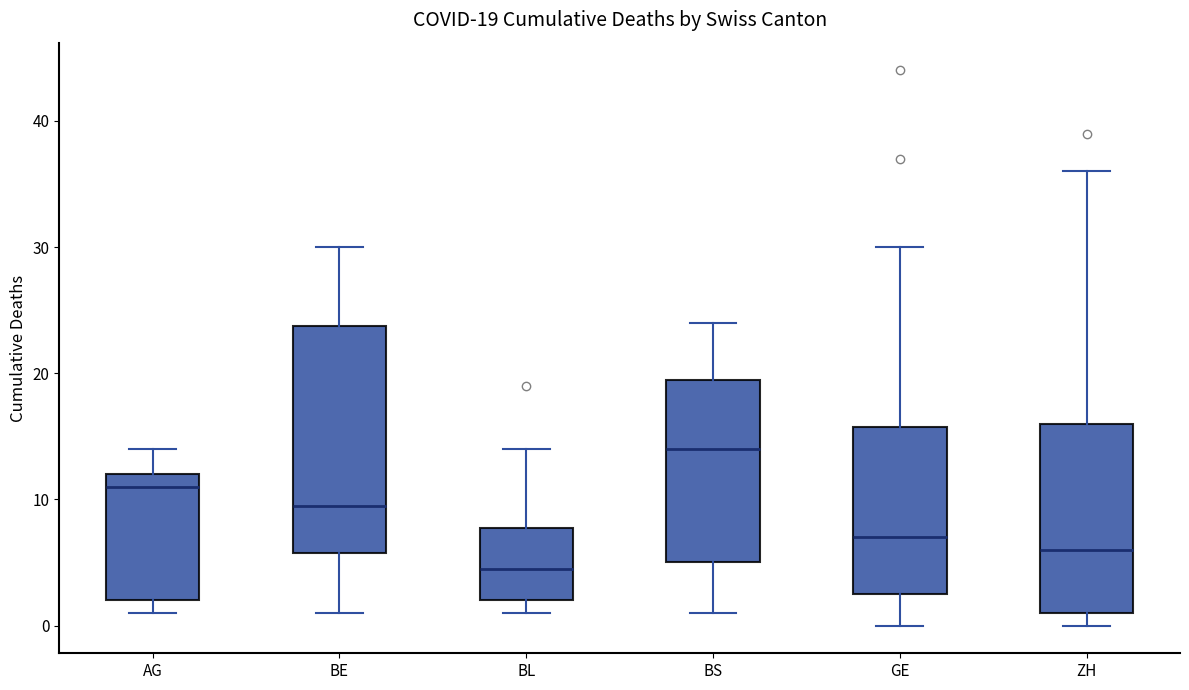

Which box has the highest median line?

BS